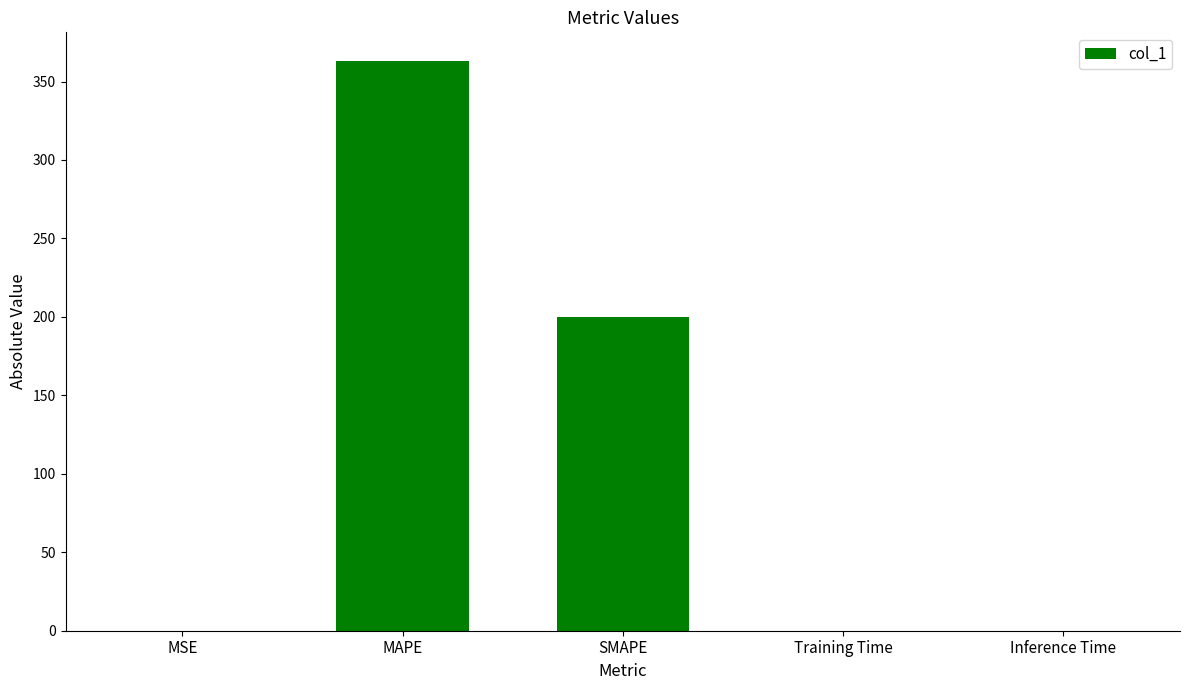

Is it true that the value at Training Time is 0.0?

True